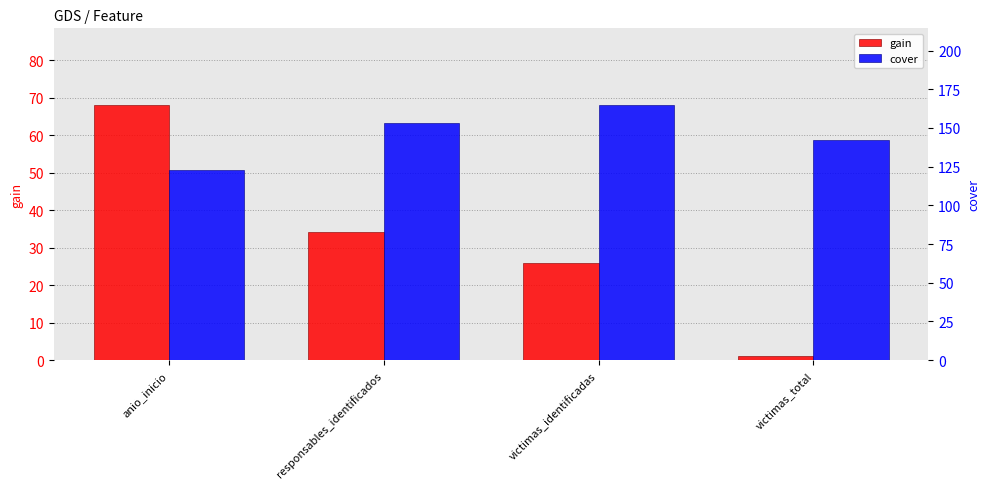

What is the total value across all series at responsables_identificados?

187.8